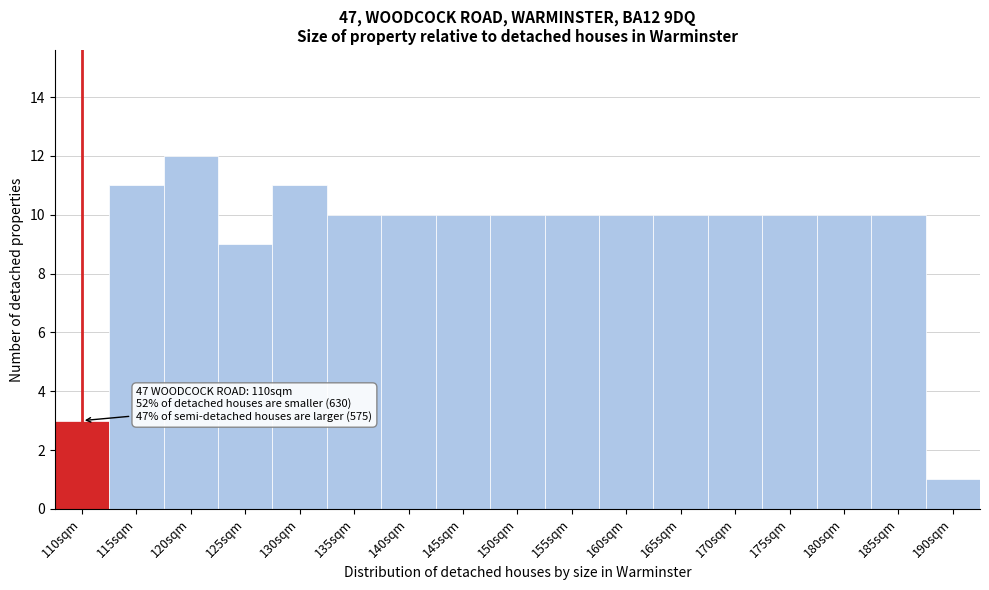

Reading left to right, transcribe all the data shown in this chart.

3	11	12	9	11	10	10	10	10	10	10	10	10	10	10	10	1